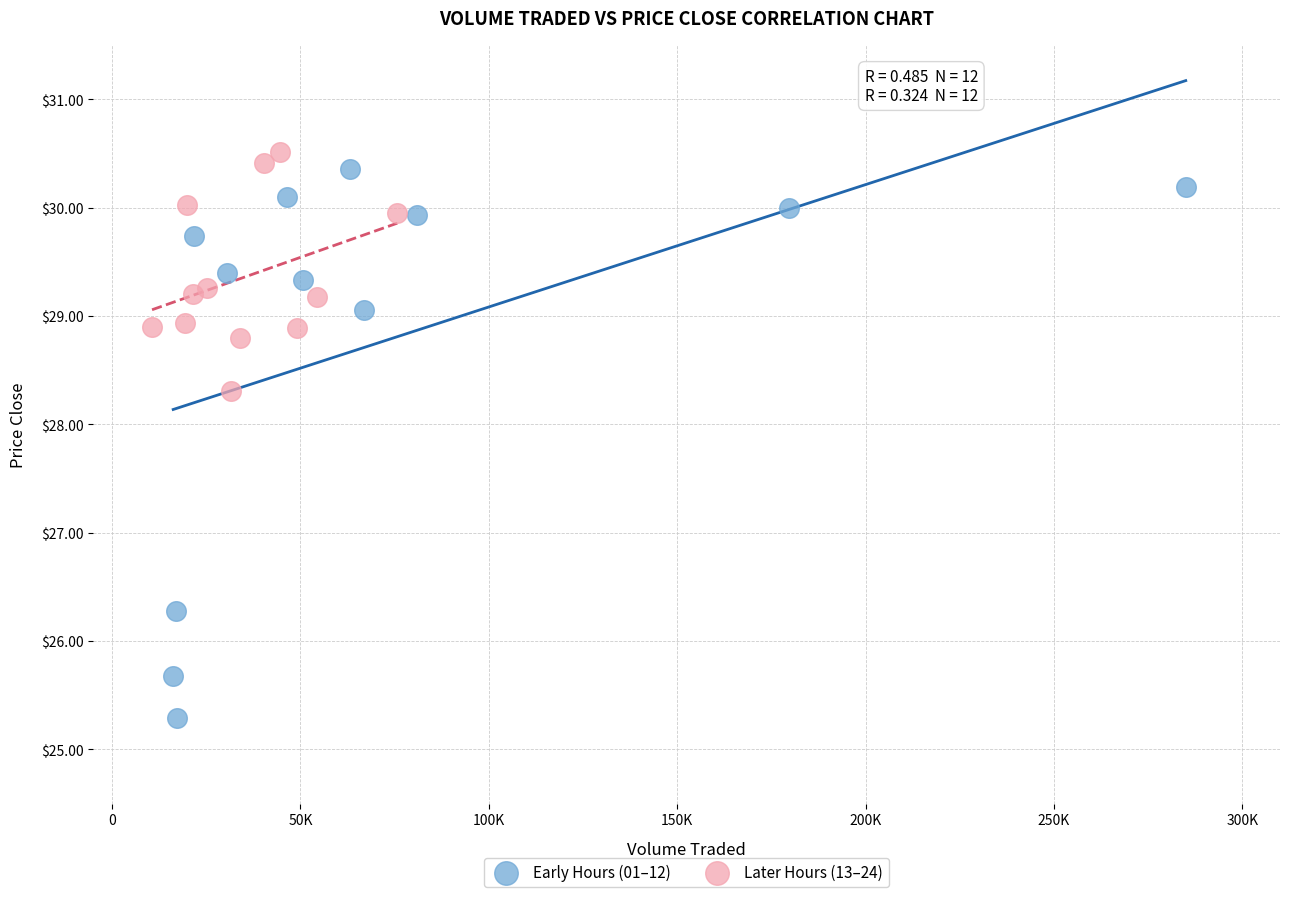

Which series contains the lowest Y value?

Early Hours (01–12)